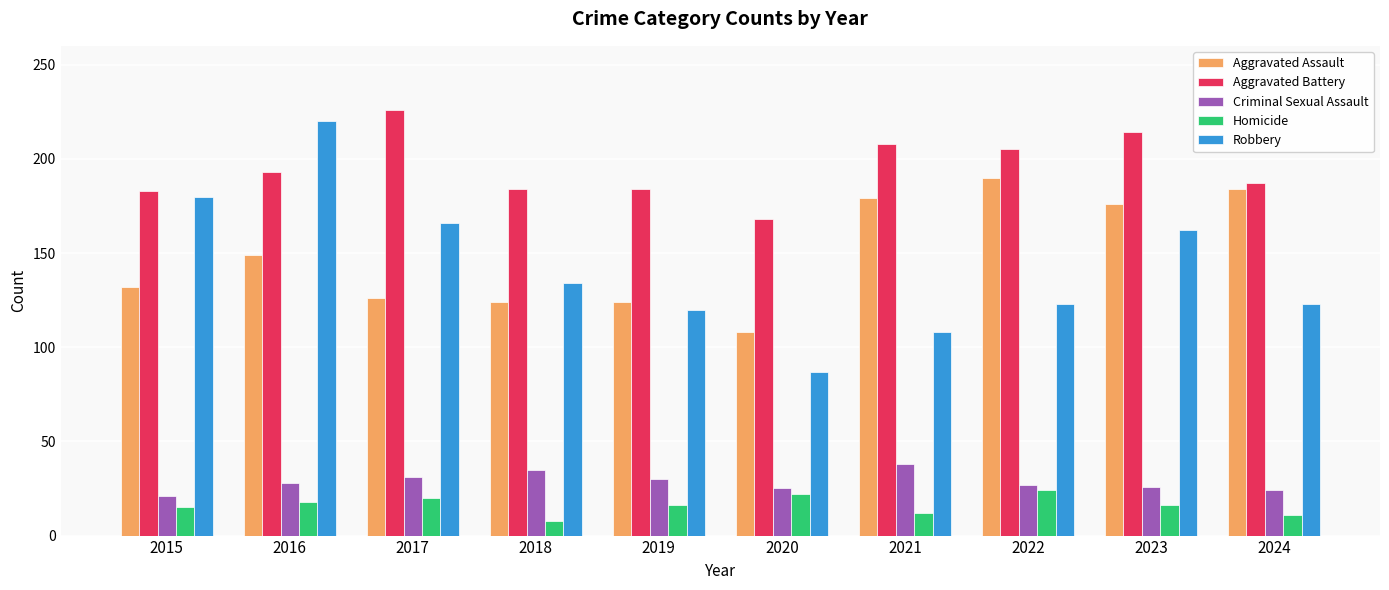

What is the difference between the maximum and minimum values in the Criminal Sexual Assault series?

17